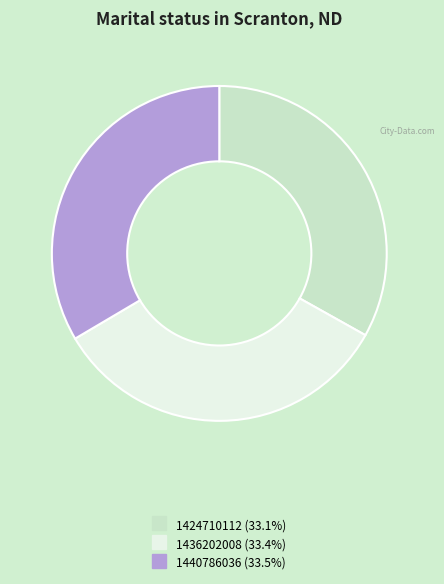

What is the ratio of the value at 1436202008 to the value at 1424710112?

1.0